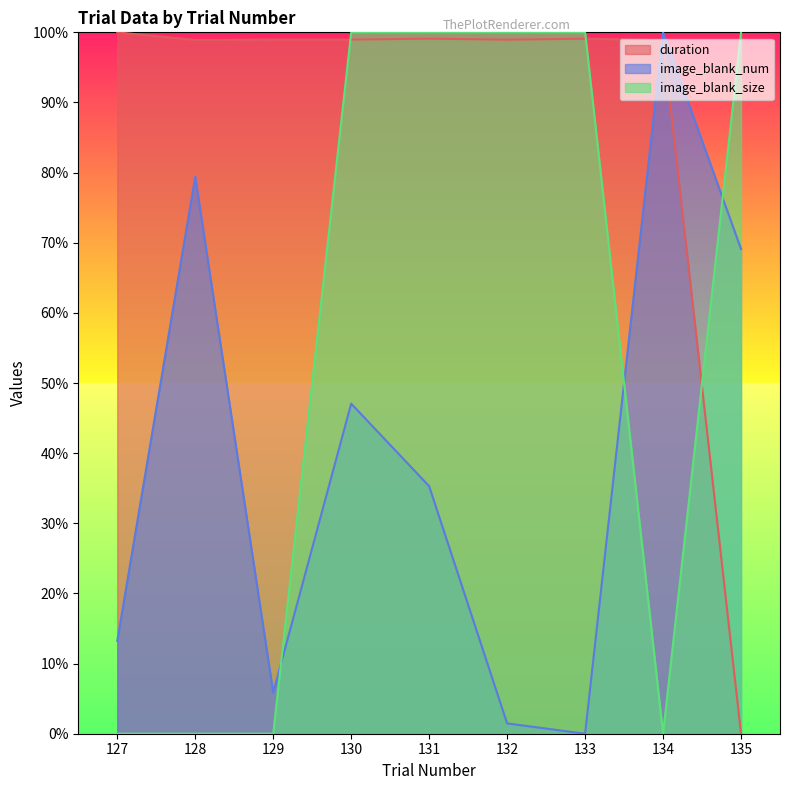

At which label does image_blank_num reach its minimum?

133